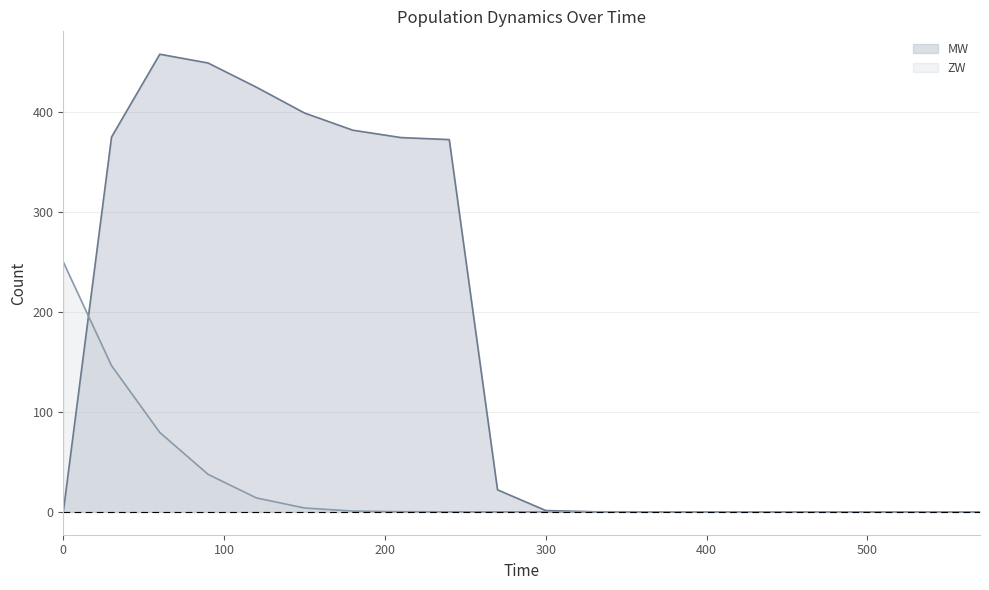

What is the difference between the second highest and second lowest values in the MW series?

449.1